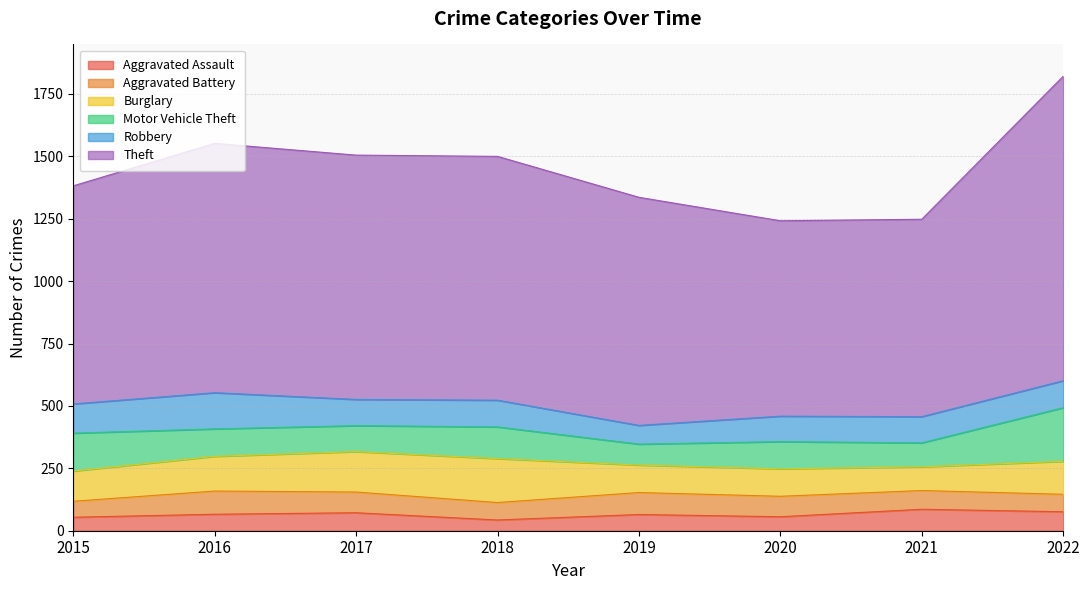

Reading left to right, transcribe all the data shown in this chart.

Aggravated Assault: 54	66	72	43	65	56	86	76
Aggravated Battery: 64	93	83	70	88	82	75	70
Burglary: 121	139	162	176	110	110	95	132
Motor Vehicle Theft: 152	110	104	127	84	109	96	215
Robbery: 117	145	105	107	75	102	105	108
Theft: 874	999	979	977	914	783	791	1220